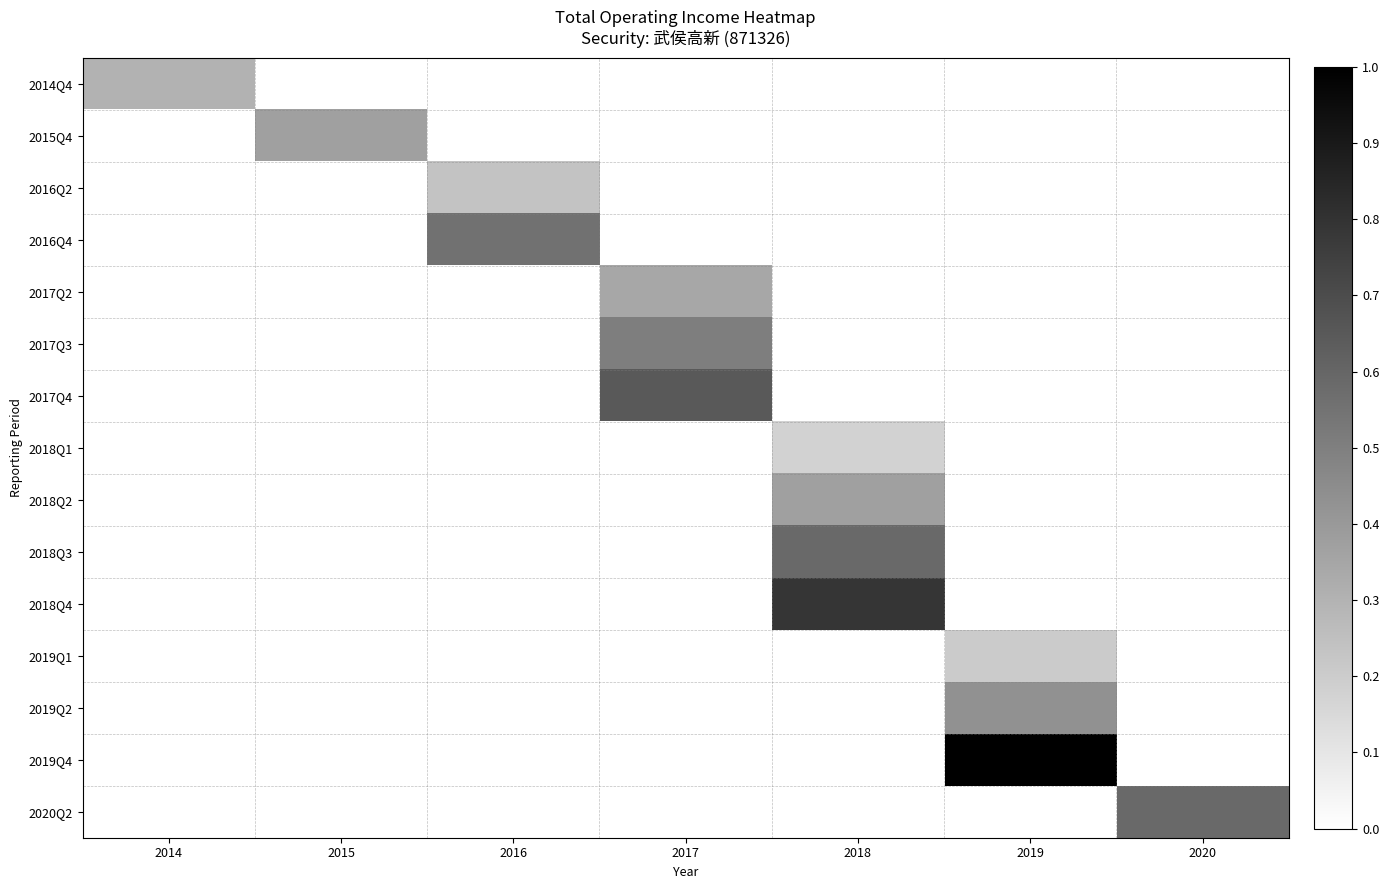

What is the spread (max minus min) of values at 2019?

1.0